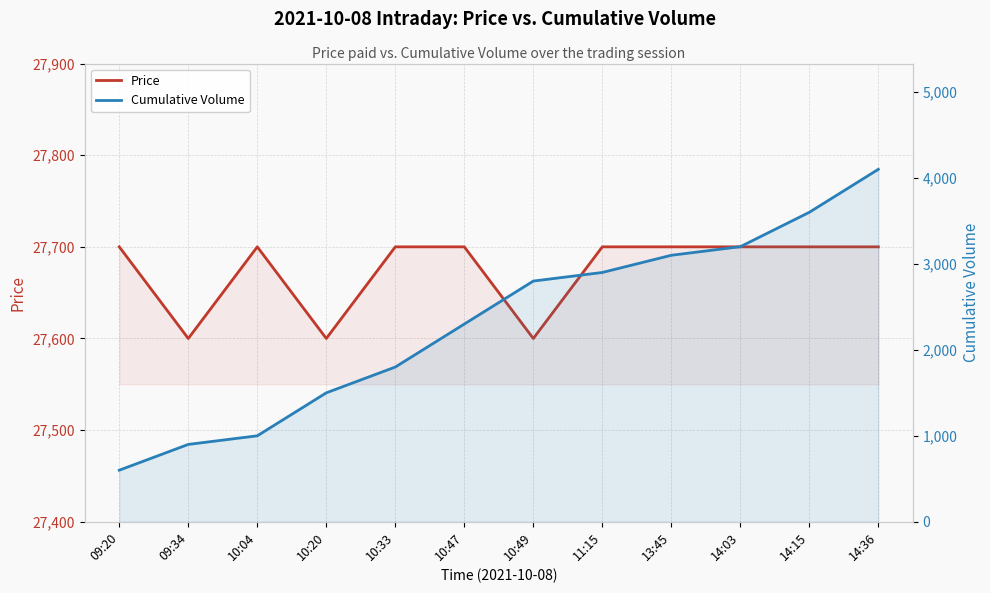

What is the label of the 3rd point from the right?

14:03